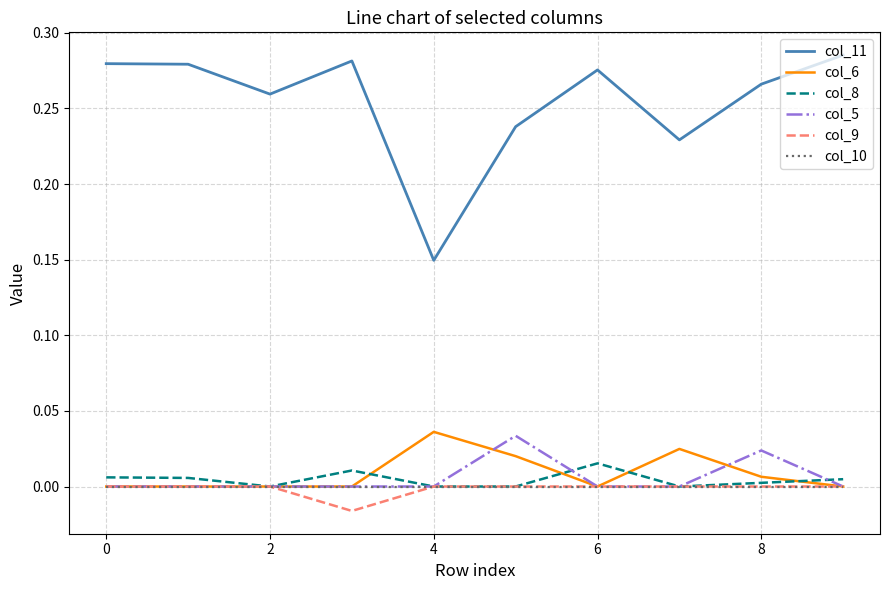

True or false: col_5 and col_11 cross at least once.

False